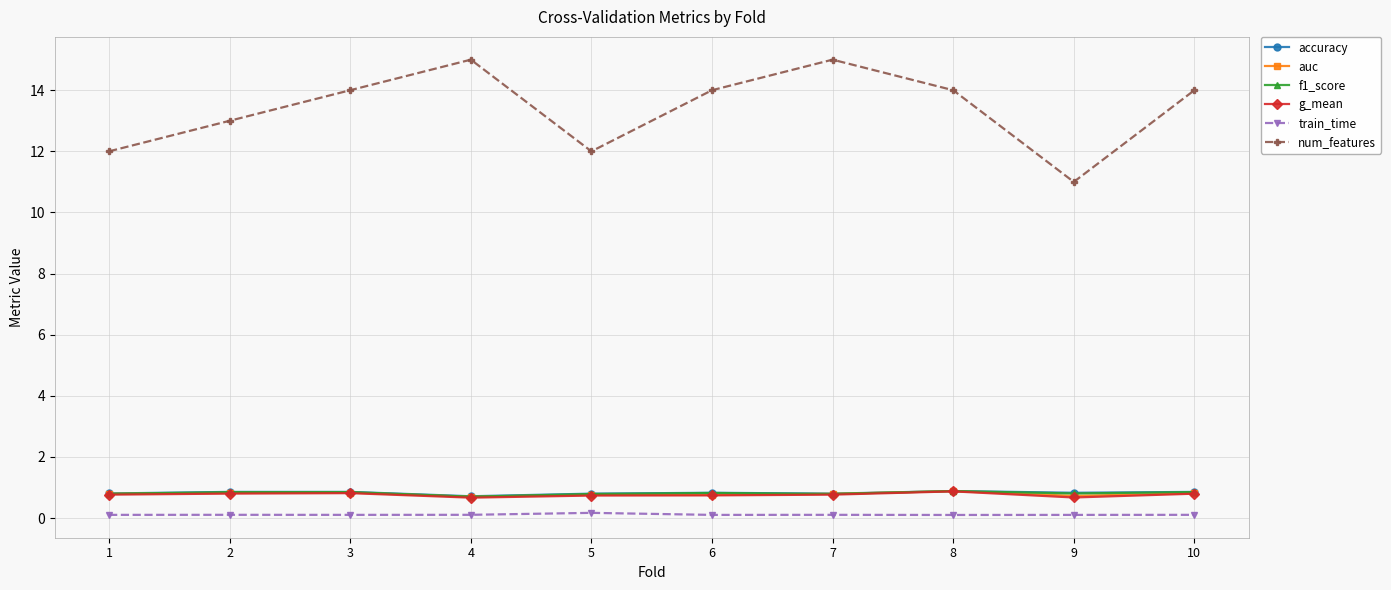

Is it true that num_features equals 15.0 at 7?

True